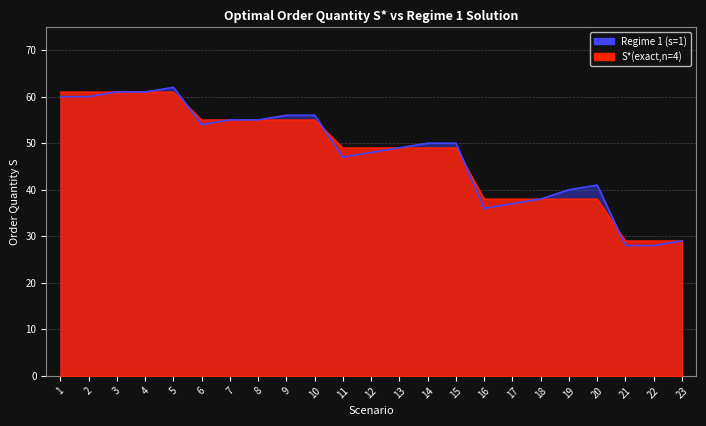

At which category is the sum across all series the highest?

5